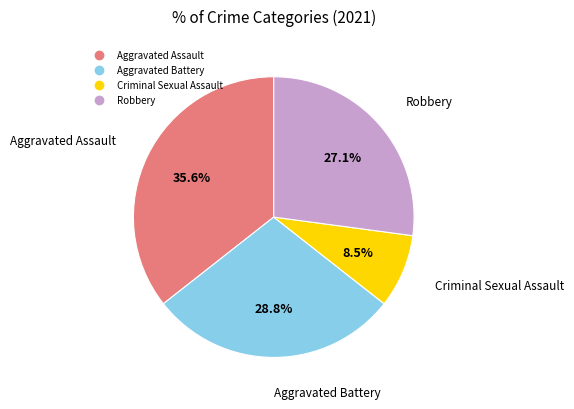

What is the ratio of the value at Aggravated Battery to the value at Robbery?

1.1